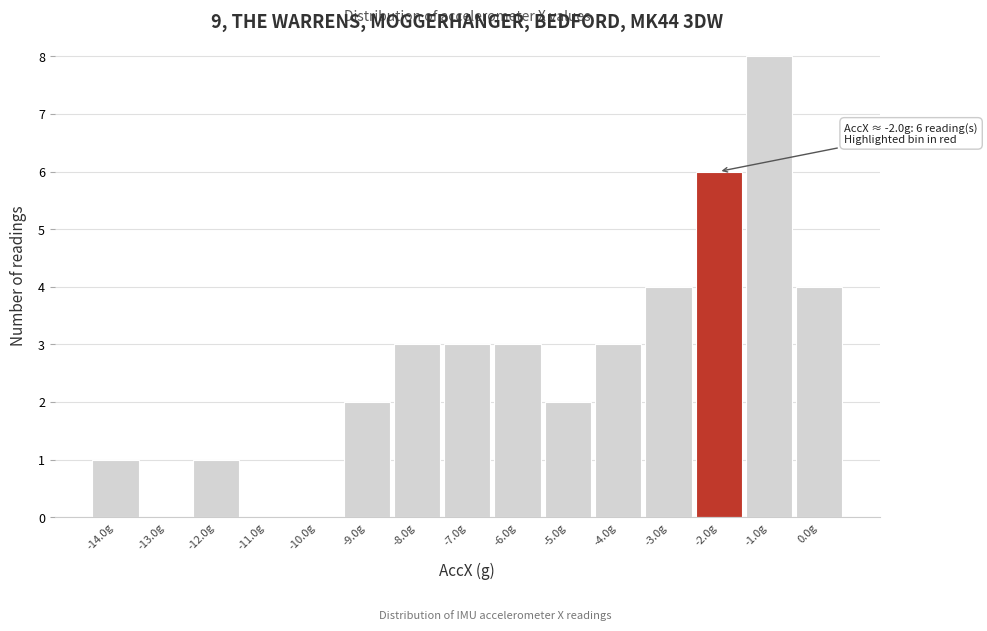

Which range on the x-axis has the tallest bar?

-1.5 to -0.5